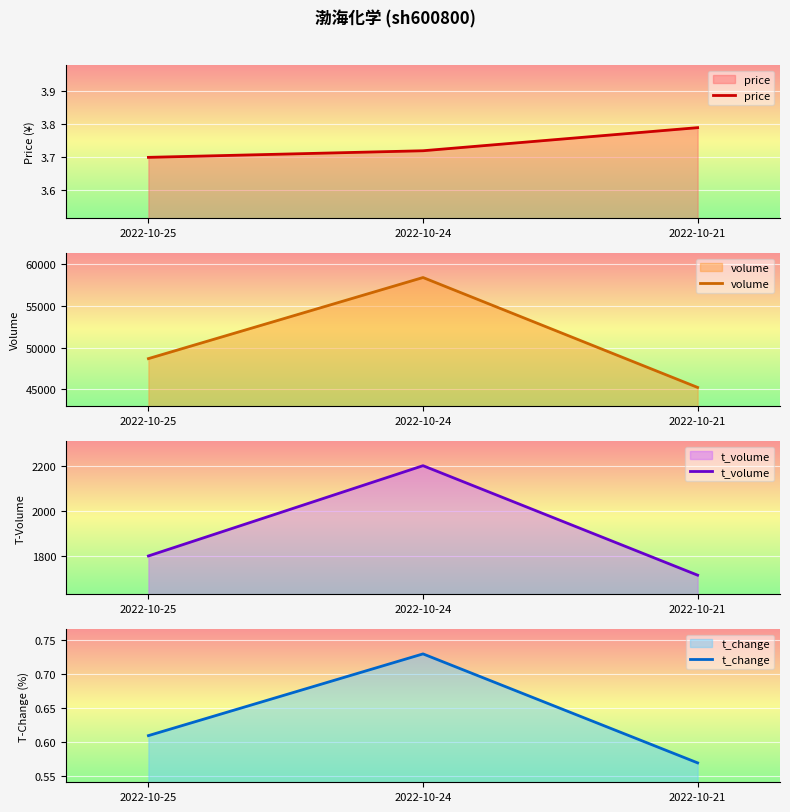

Reading right to left, transcribe all the data shown in this chart.

price: 2022-10-21=3.8	2022-10-24=3.7	2022-10-25=3.7
volume: 2022-10-21=45237.0	2022-10-24=58377.0	2022-10-25=48682.0
t_volume: 2022-10-21=1713.0	2022-10-24=2203.0	2022-10-25=1799.0
t_change: 2022-10-21=0.6	2022-10-24=0.7	2022-10-25=0.6